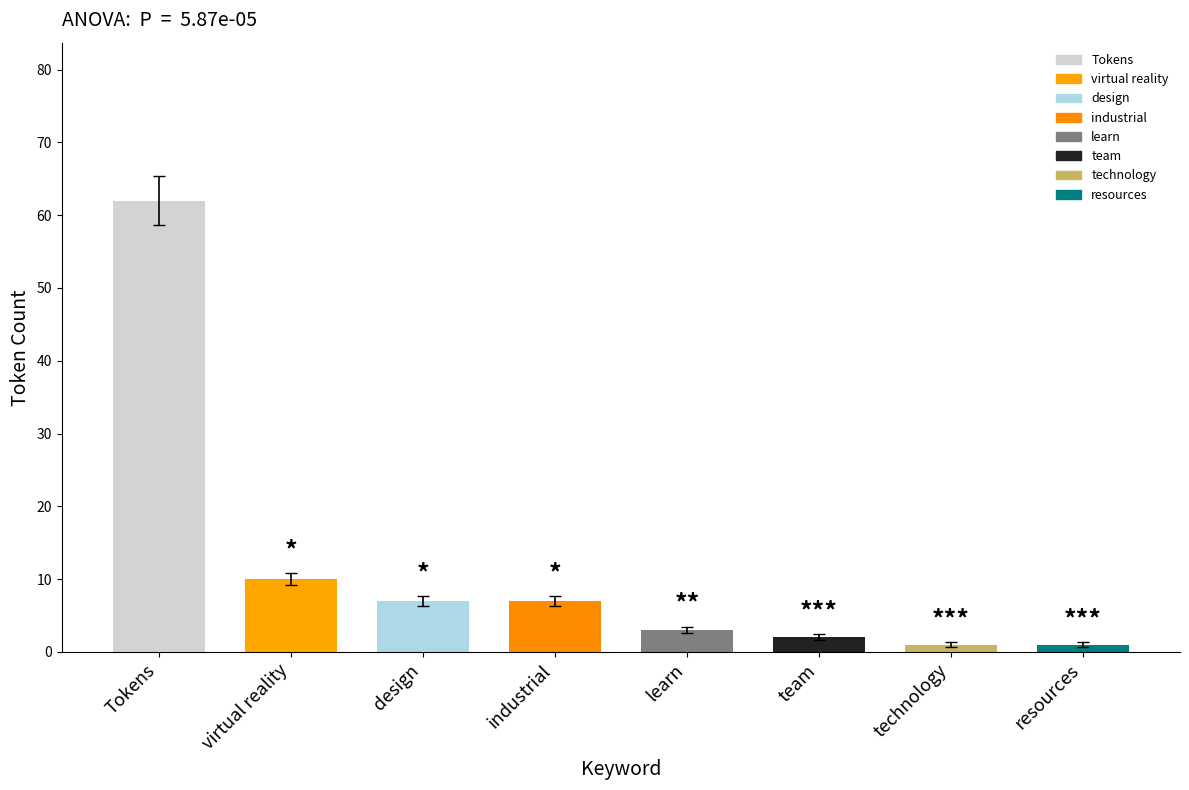

What is the minimum value shown in the chart?

1